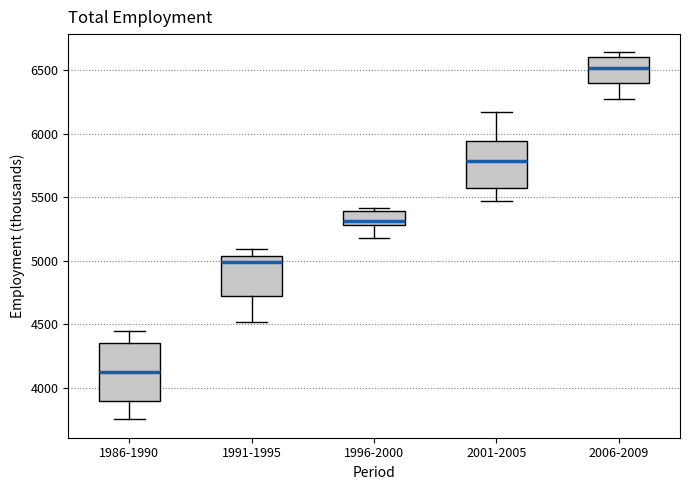

Which box is the tallest, from its lower edge to its upper edge?

1986-1990